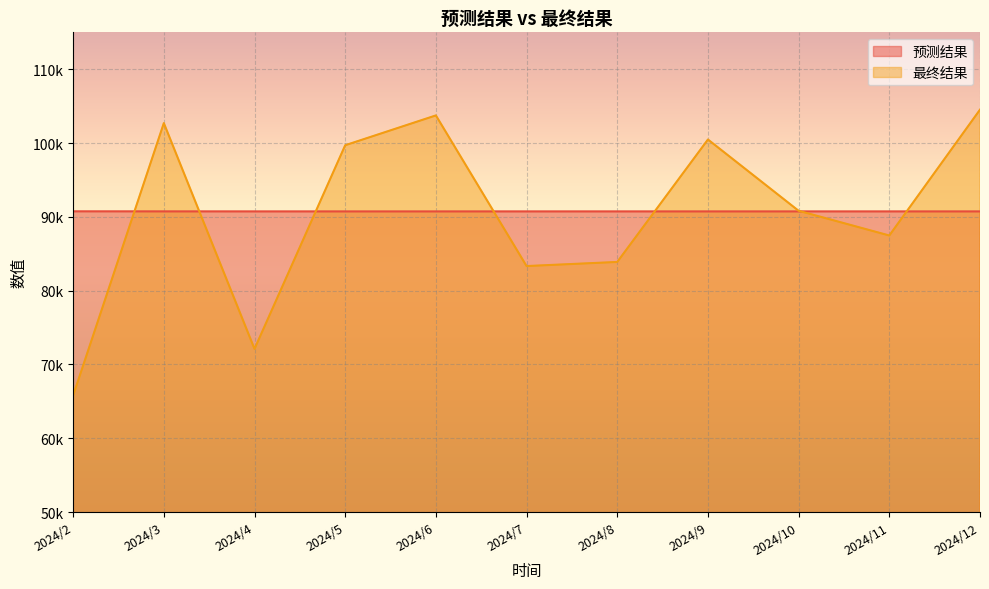

Reading left to right, what are all the values shown in this chart?

预测结果: 2024/2=90741.2	2024/3=90735.5	2024/4=90732.1	2024/5=90731.0	2024/6=90731.1	2024/7=90731.5	2024/8=90731.8	2024/9=90731.9	2024/10=90731.9	2024/11=90731.9	2024/12=90731.9
最终结果: 2024/2=65788.6	2024/3=102700.2	2024/4=72105.0	2024/5=99700.5	2024/6=103741.6	2024/7=83329.2	2024/8=83886.1	2024/9=100477.6	2024/10=90816.4	2024/11=87469.7	2024/12=104522.5